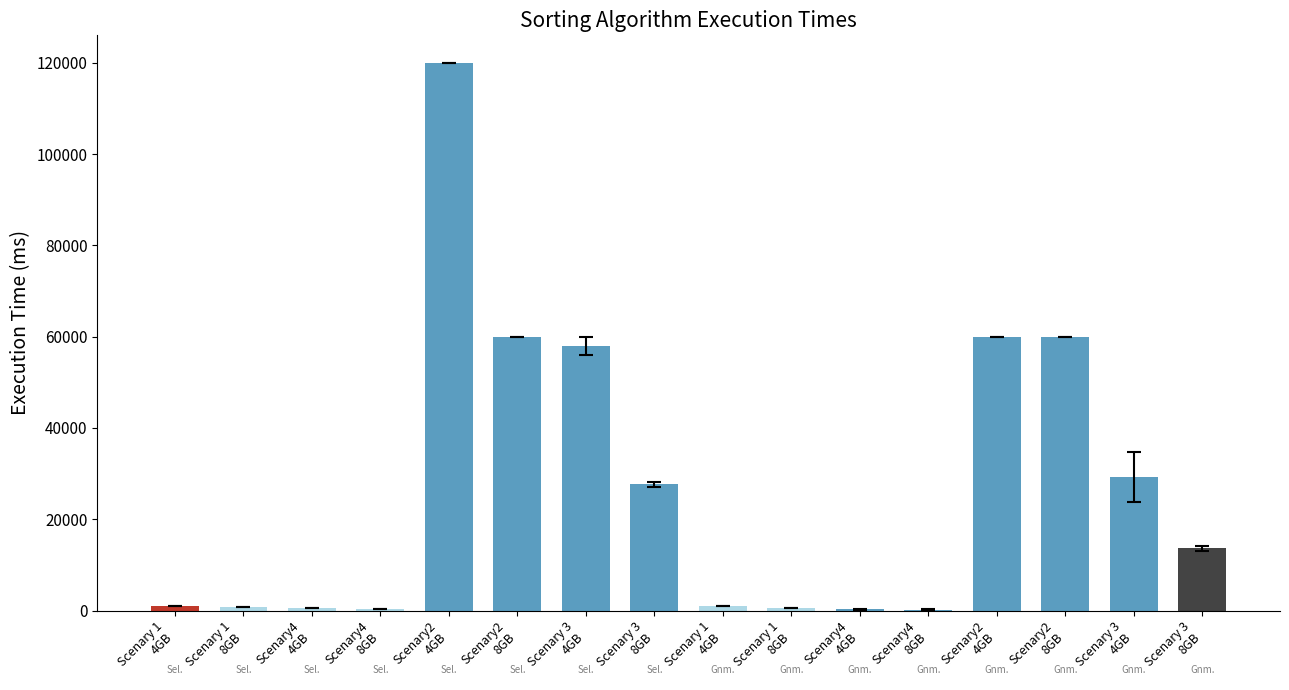

Count the number of data series in this chart.

1